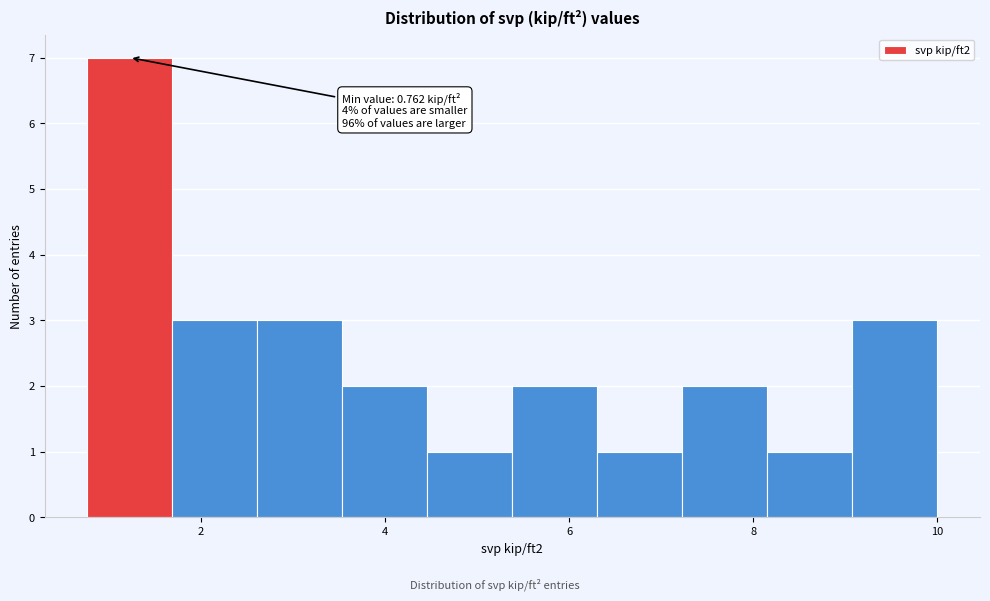

Over which range of the x-axis is the bar tallest?

0.8 to 1.6